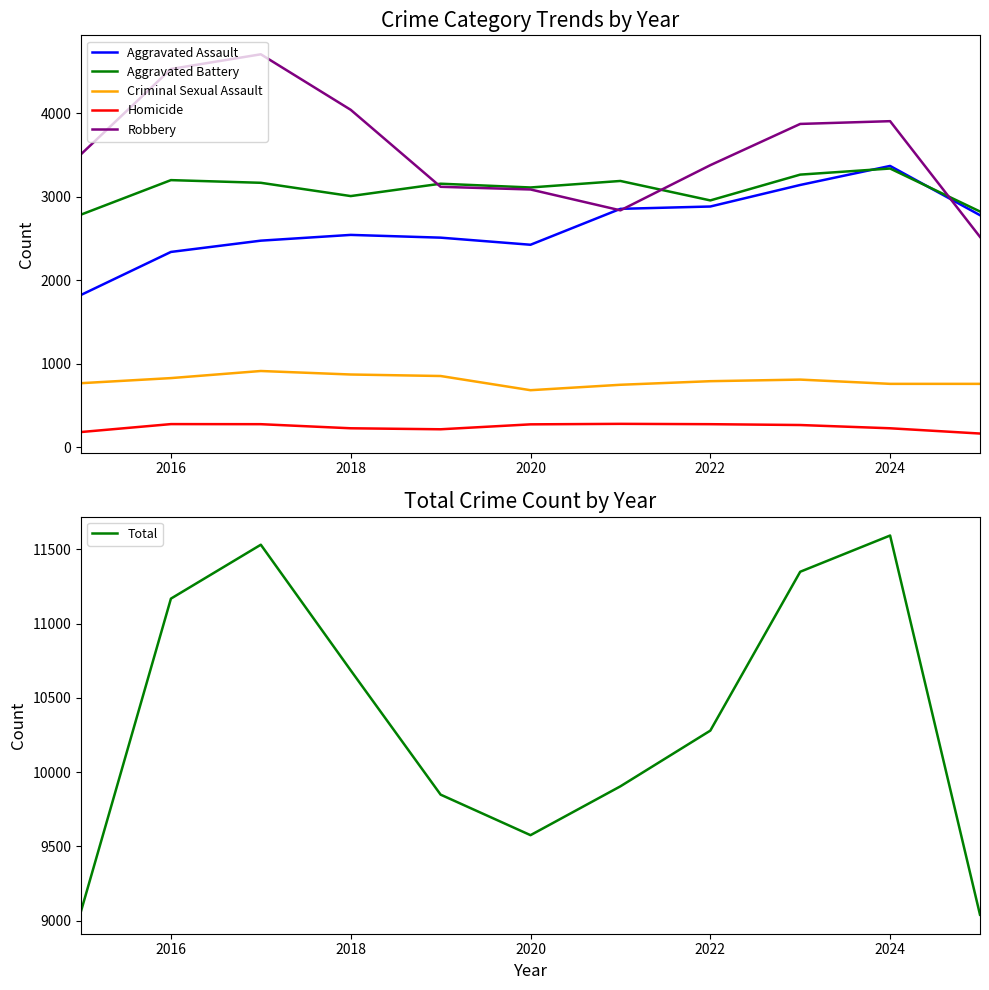

True or false: Criminal Sexual Assault and Aggravated Assault intersect in this chart.

False